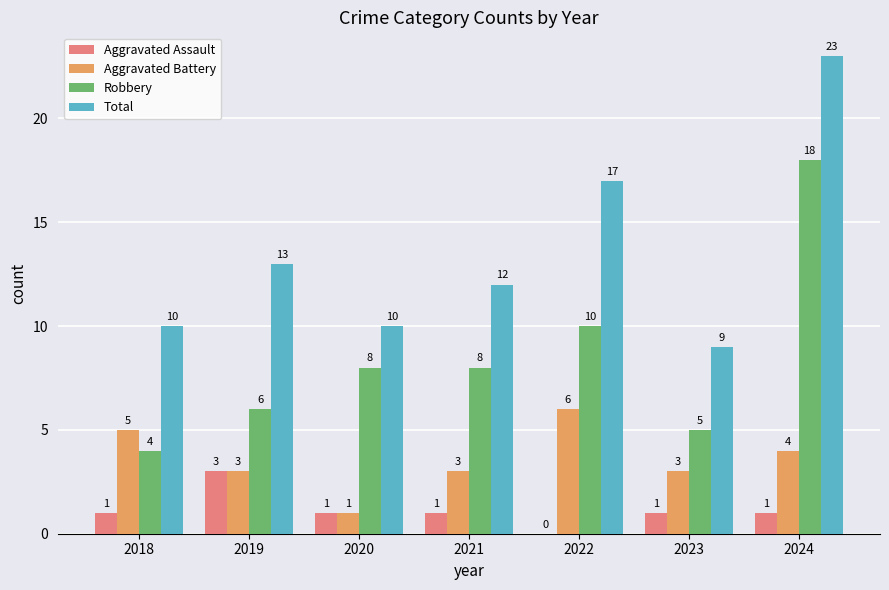

At which label does Total reach its peak?

2024